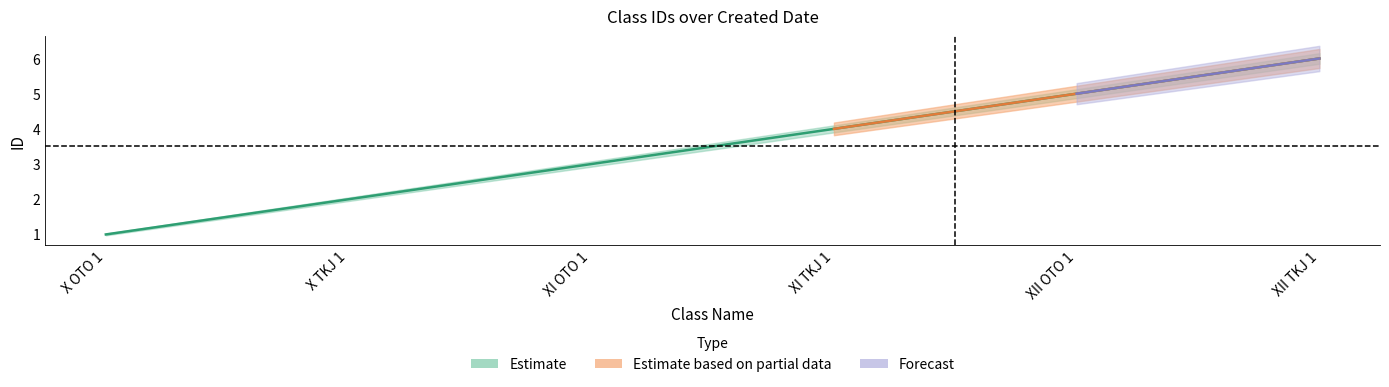

List the series in order of their peak value, lowest first.

Estimate, Estimate based on partial data, Forecast